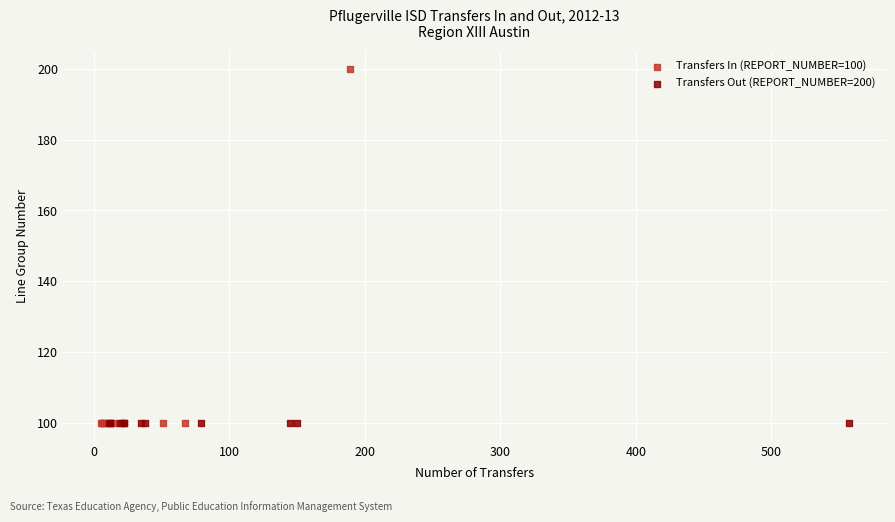

Which series contains the highest Y value?

Transfers In (REPORT_NUMBER=100)